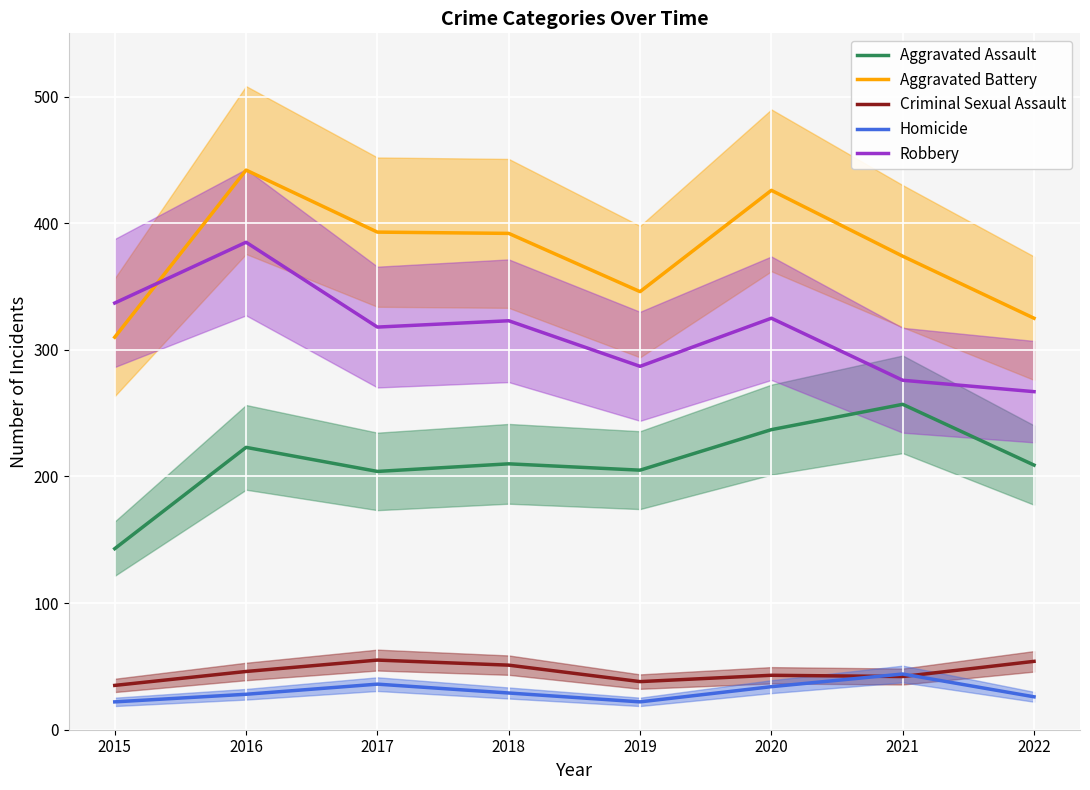

What is the value of the Homicide point at the 8th from the left?

26